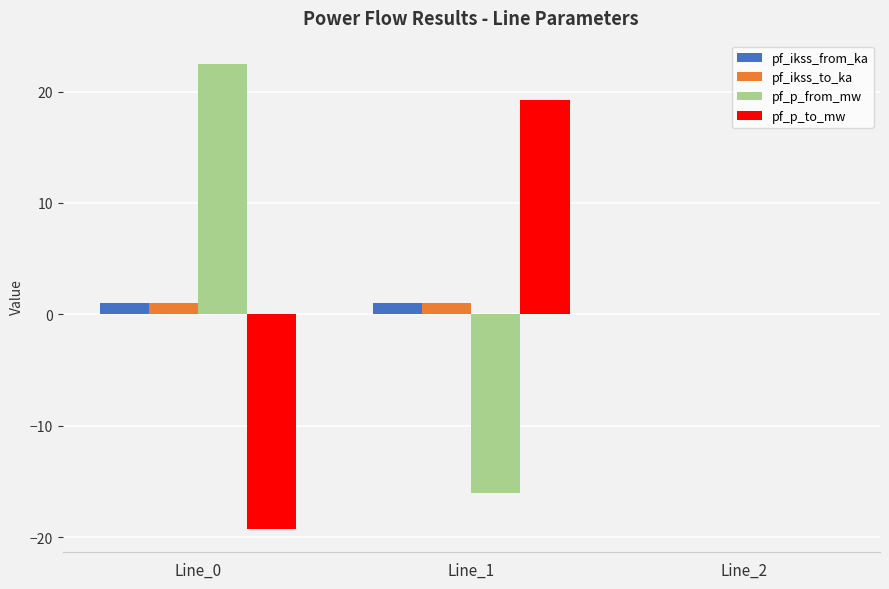

How many values in the pf_ikss_to_ka series exceed 1?

2